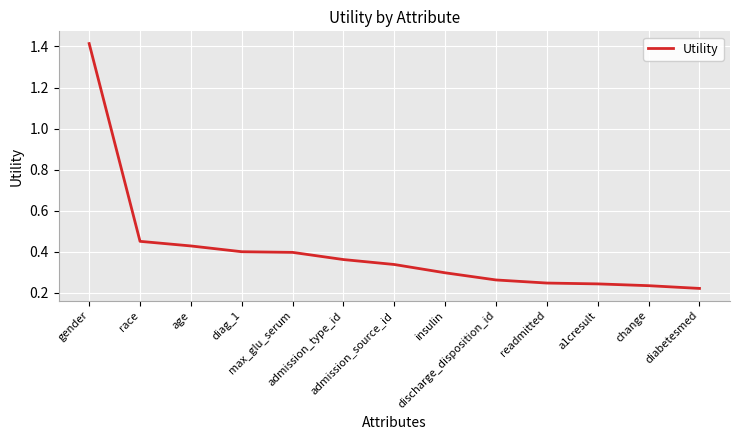

What is the difference between the maximum and minimum values?

1.2